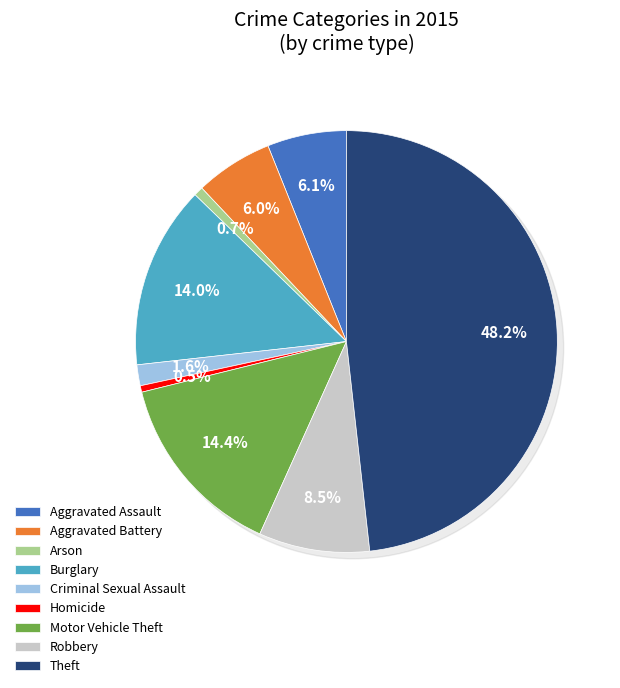

True or false: Theft accounts for 37% of the total.

False